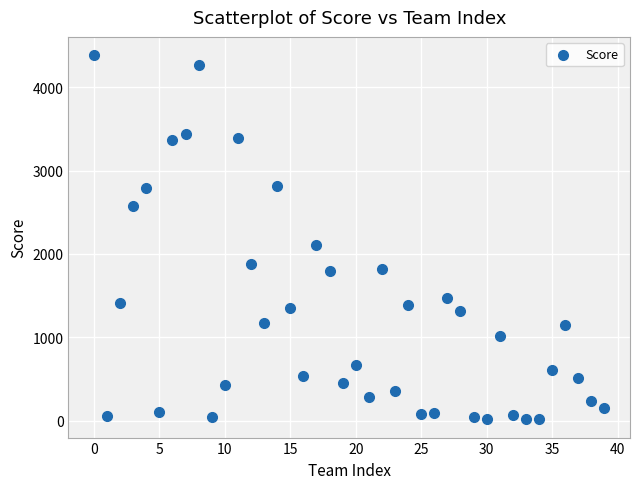

What is the range of Y values (max minus min)?

4371